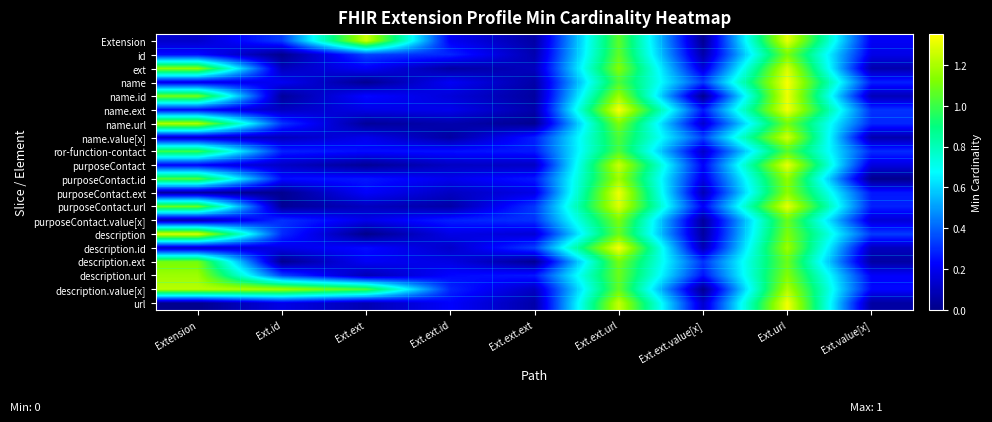

How many distinct data groups are displayed?

20